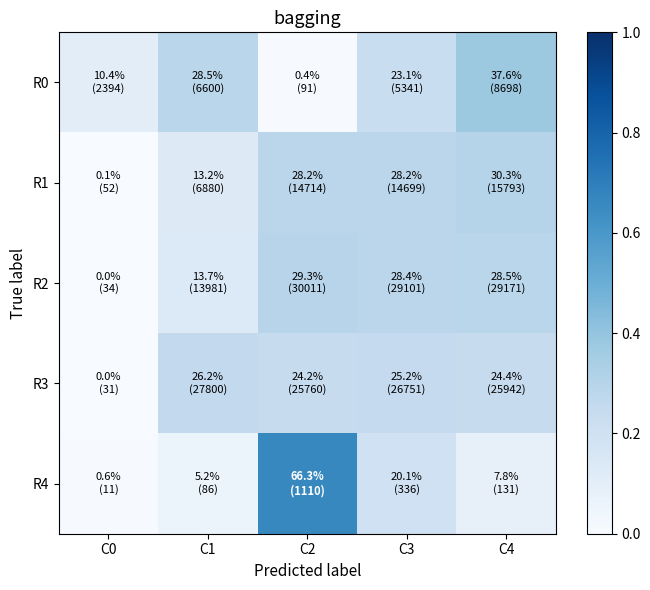

How many categories are shown in the chart?

5